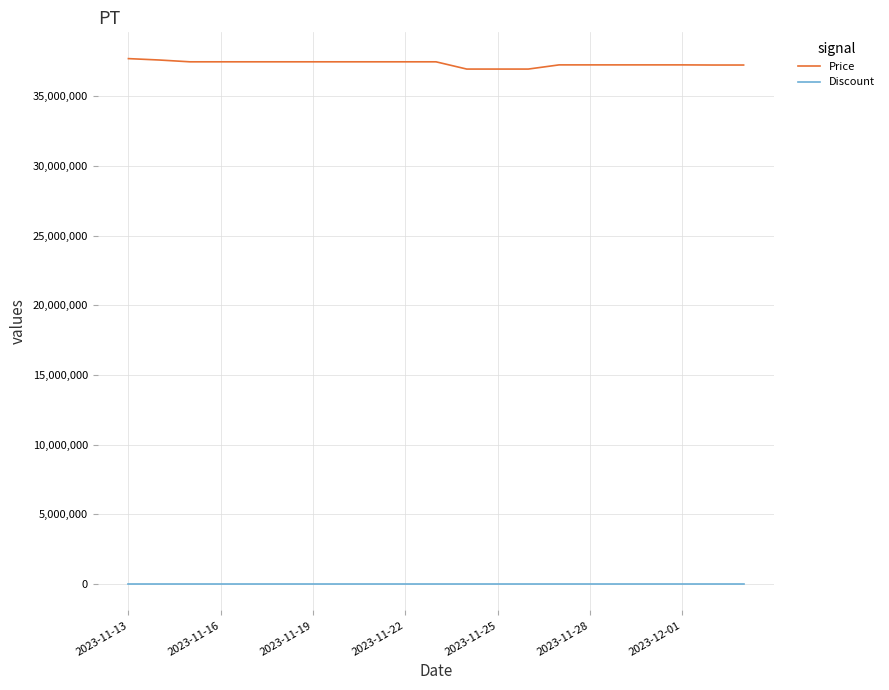

Which series has the largest total across all categories?

Price